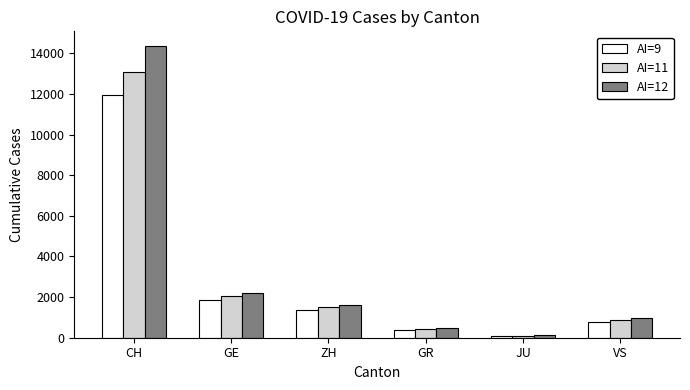

Rank the series by their average value, from highest to lowest.

AI=12, AI=11, AI=9